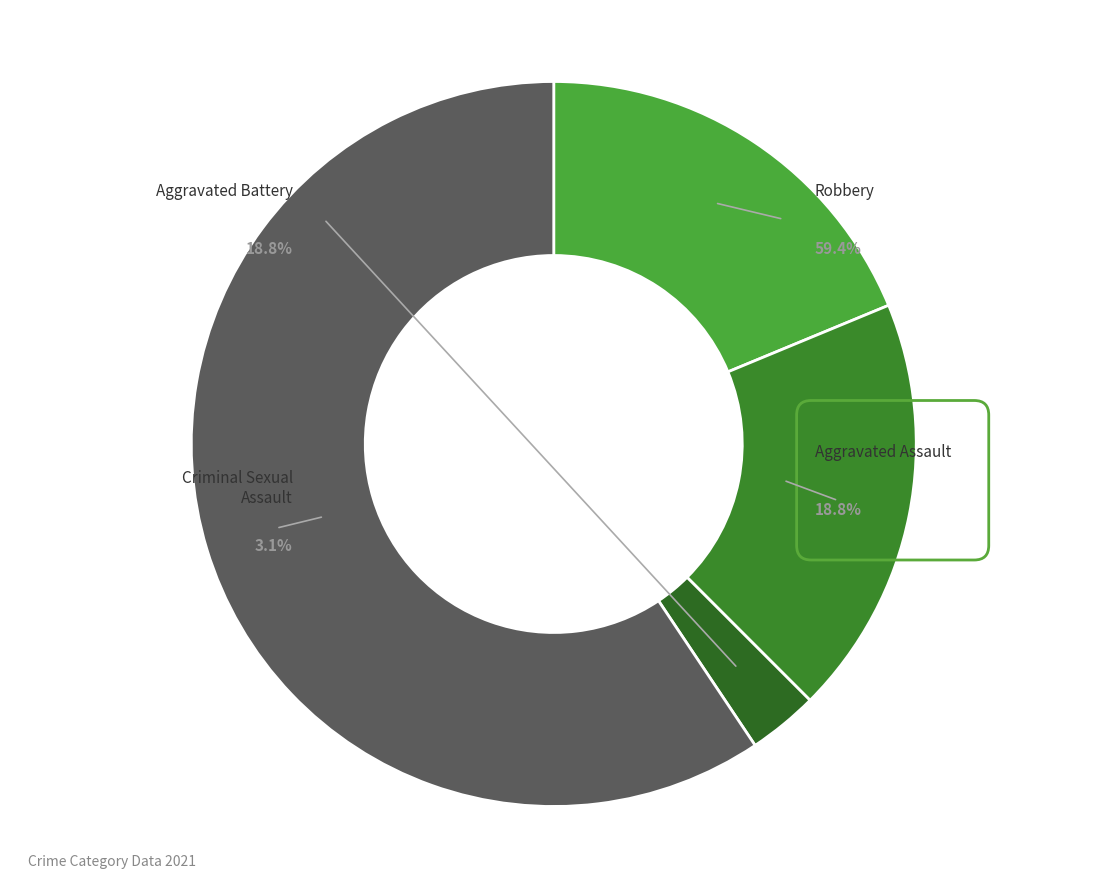

What percentage is the Aggravated Assault slice, to the nearest percent?

19%